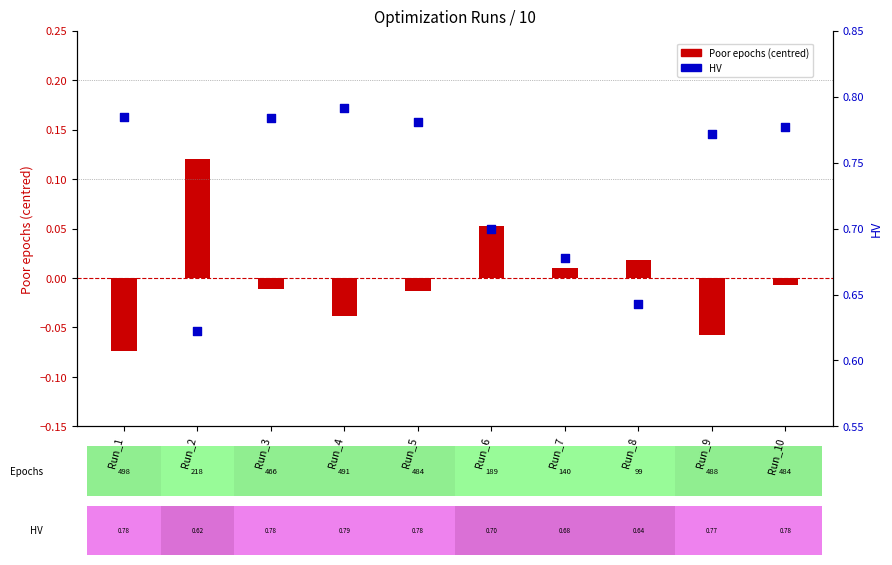

Which series contains the highest Y value?

HV